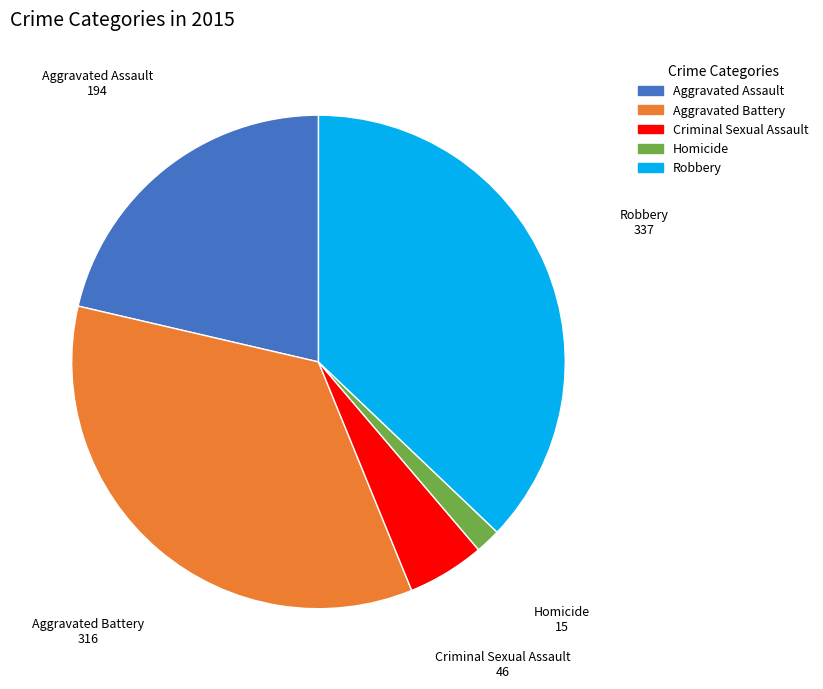

Which has a higher value, Aggravated Battery or Robbery?

Robbery